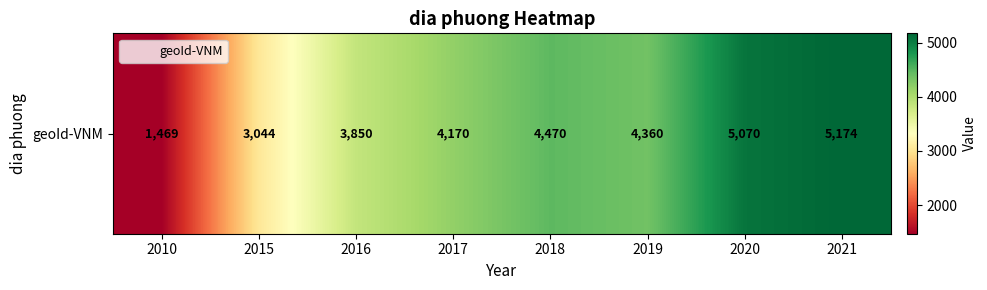

Reading right to left, what are all the values shown in this chart?

2021=5174	2020=5070	2019=4360	2018=4470	2017=4170	2016=3850	2015=3044	2010=1469